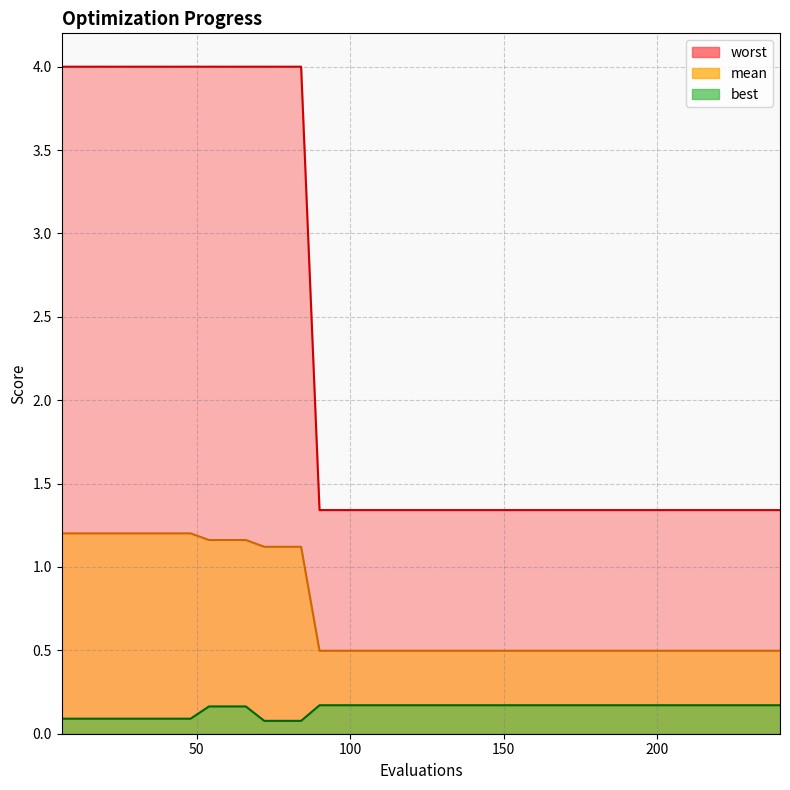

True or false: worst and mean cross at least once.

False